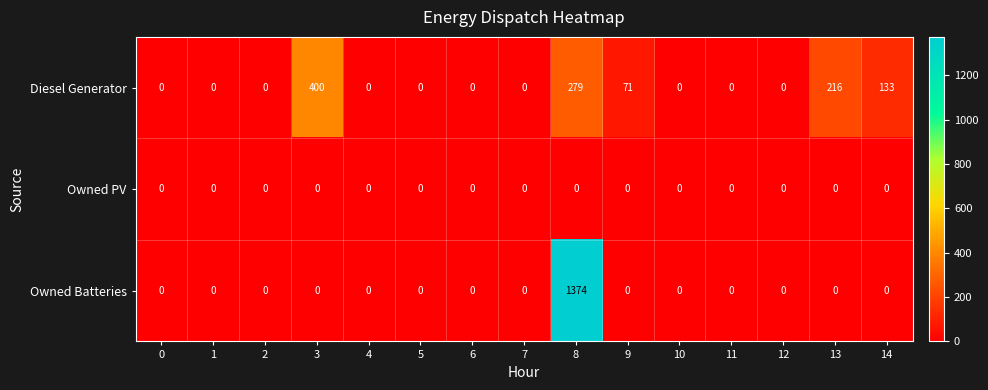

List the series in order of their overall mean, lowest first.

Owned PV, Diesel Generator, Owned Batteries